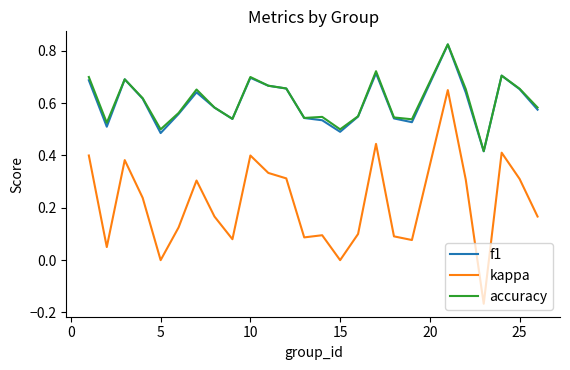

Which series has the largest range (max minus min)?

kappa